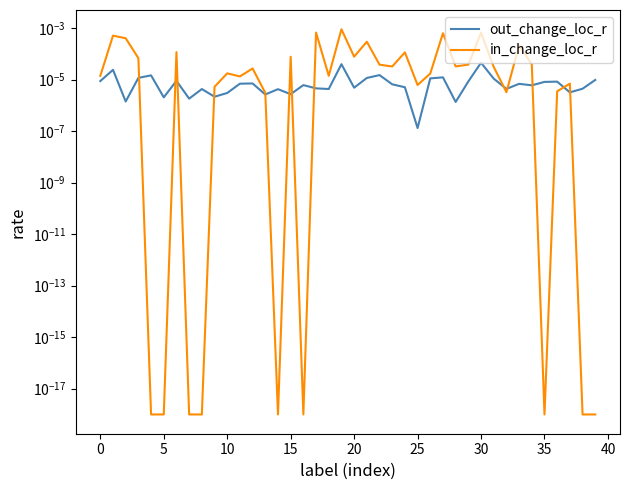

Does the chart have visible grid lines?

No